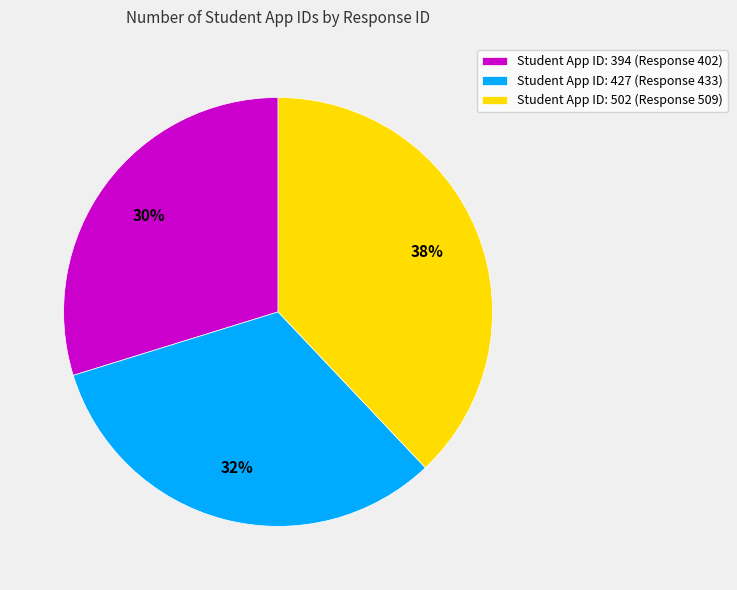

Which has a higher value, Student App ID: 427 (Response 433) or Student App ID: 502 (Response 509)?

Student App ID: 502 (Response 509)